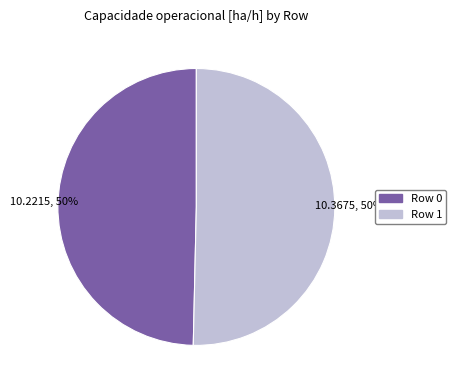

To the nearest percent, what percentage of the pie is Row 1?

50%